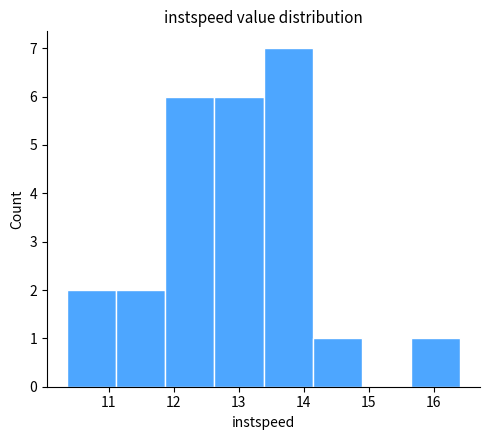

Over which range of the x-axis is the bar tallest?

13.4 to 14.1